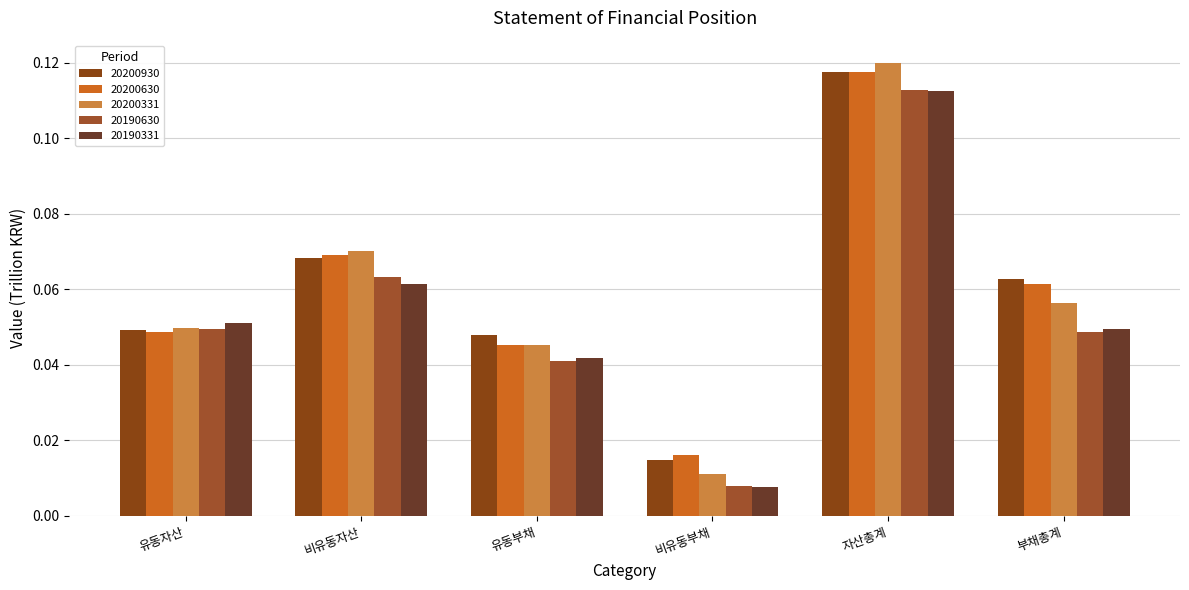

Reading left to right, extract all data points from this chart.

20200930: 유동자산=0.0	비유동자산=0.1	유동부채=0.0	비유동부채=0.0	자산총계=0.1	부채총계=0.1
20200630: 유동자산=0.0	비유동자산=0.1	유동부채=0.0	비유동부채=0.0	자산총계=0.1	부채총계=0.1
20200331: 유동자산=0.0	비유동자산=0.1	유동부채=0.0	비유동부채=0.0	자산총계=0.1	부채총계=0.1
20190630: 유동자산=0.0	비유동자산=0.1	유동부채=0.0	비유동부채=0.0	자산총계=0.1	부채총계=0.0
20190331: 유동자산=0.1	비유동자산=0.1	유동부채=0.0	비유동부채=0.0	자산총계=0.1	부채총계=0.0